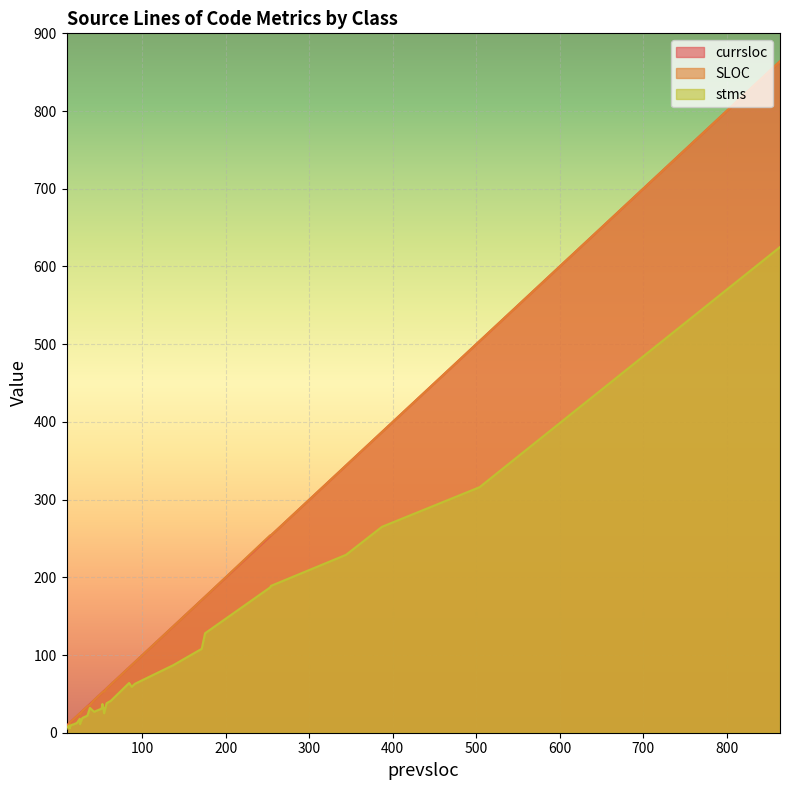

At how many categories does at least one series exceed 782?

1